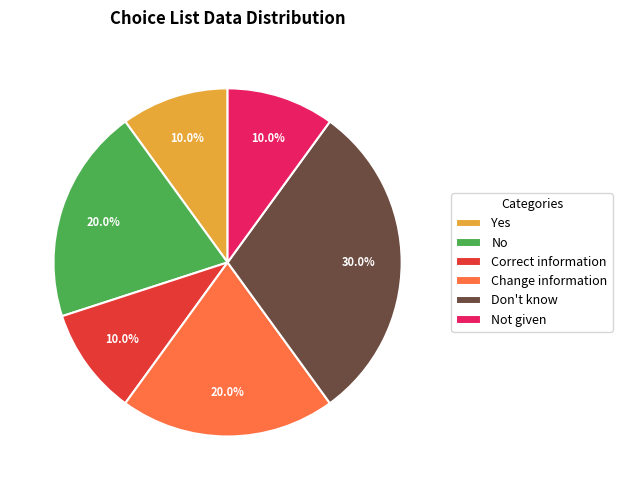

What percentage is the Don't know slice, to the nearest percent?

30%